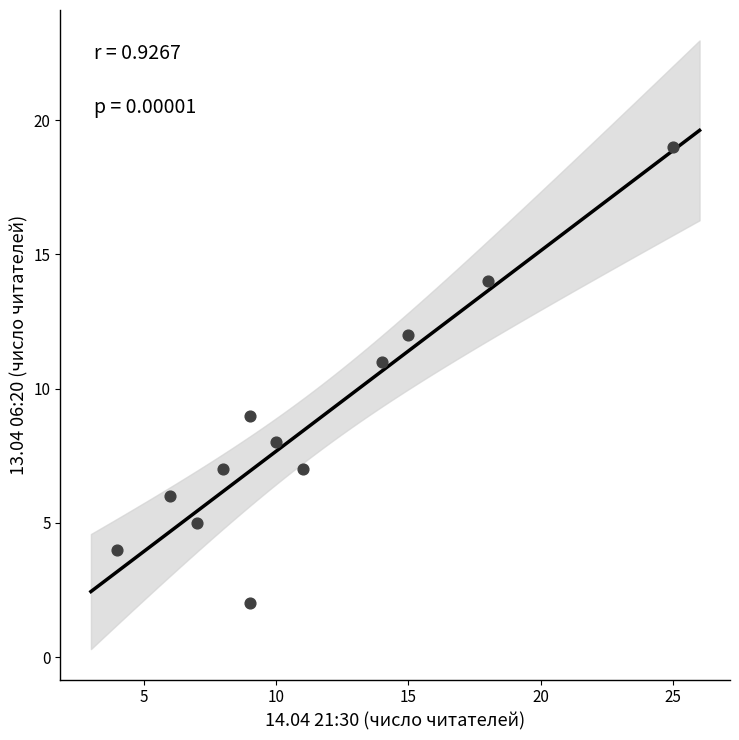

What is the average Y value?

9